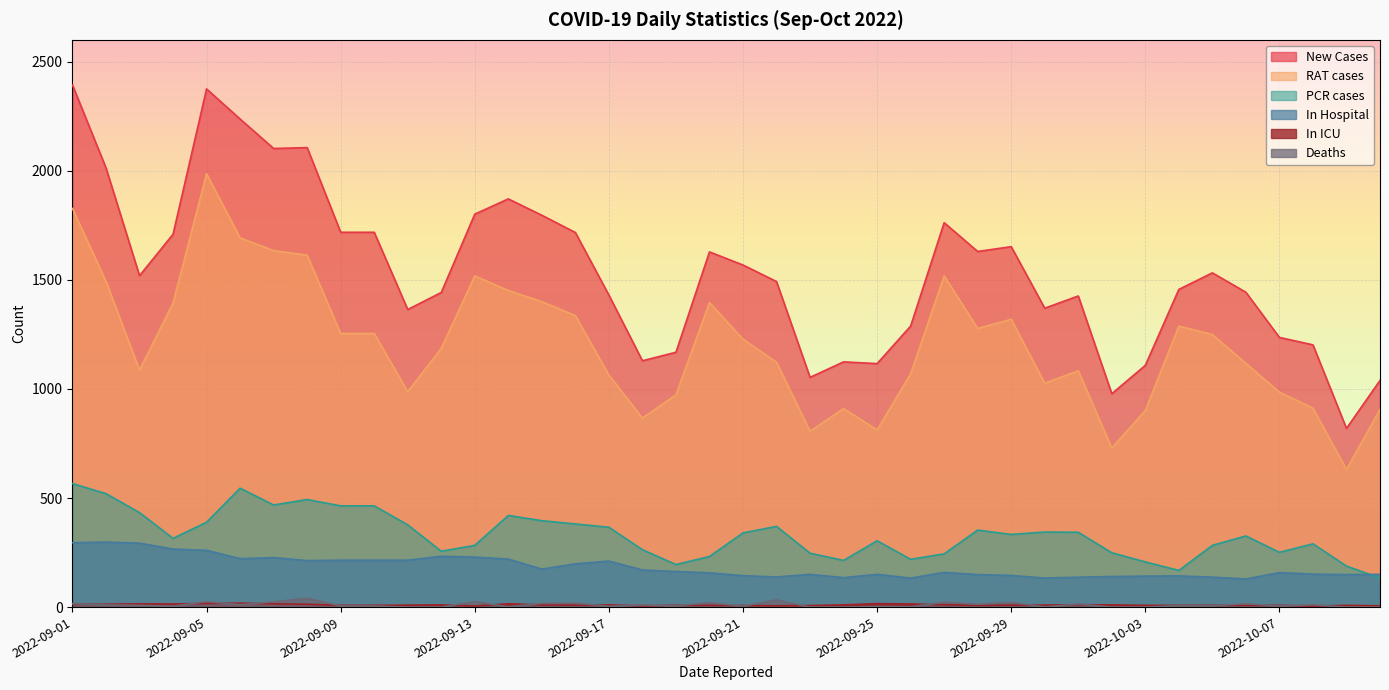

Reading left to right, list all the values displayed in this chart.

New Cases: 2393	2013	1519	1709	2375	2237	2102	2106	1718	1718	1364	1442	1801	1871	1796	1717	1430	1129	1168	1628	1568	1492	1053	1124	1116	1288	1762	1630	1652	1370	1426	978	1108	1456	1532	1443	1236	1202	819	1039
RAT cases: 1827	1493	1086	1394	1986	1692	1634	1613	1254	1254	987	1186	1518	1451	1400	1336	1064	866	973	1396	1228	1122	806	910	812	1069	1518	1277	1319	1026	1083	729	901	1288	1249	1117	985	912	631	906
PCR cases: 566	520	433	315	389	545	468	493	464	464	377	256	283	420	396	381	366	263	195	232	340	370	247	214	304	219	244	353	333	344	343	249	207	168	283	326	251	290	188	133
In Hospital: 295	298	293	266	260	222	227	213	215	215	215	233	229	220	174	198	211	170	163	157	144	138	150	135	150	133	159	149	145	133	137	140	142	143	137	129	158	151	149	150
In ICU: 13	13	15	14	17	18	15	13	8	8	9	10	5	15	10	9	10	6	8	8	7	6	7	10	16	14	11	8	9	9	11	10	8	8	8	8	8	5	8	6
Deaths: 16	10	8	4	25	11	24	41	5	5	0	0	25	1	17	18	4	10	5	20	4	33	0	0	2	1	22	13	21	1	14	0	0	7	6	15	5	11	0	0